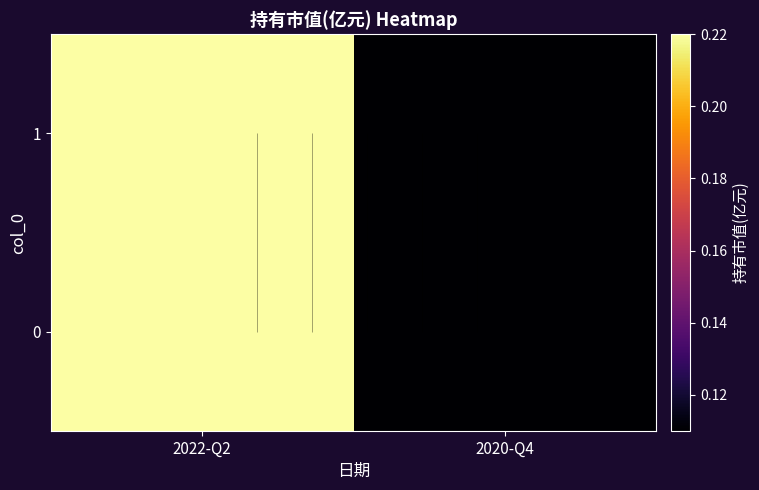

True or false: 1 has a value of 0.0 at 2020-Q4.

False